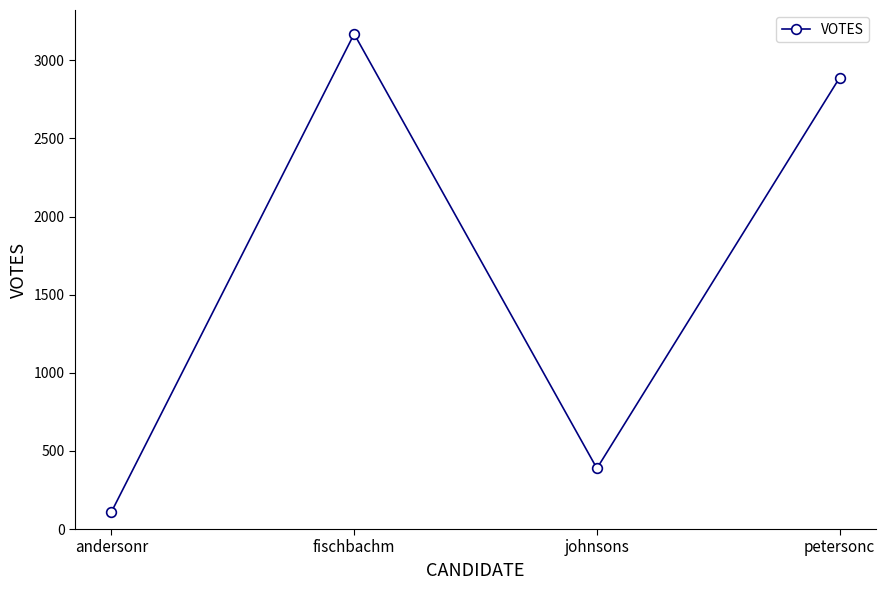

What is the label of the 4th point from the right?

andersonr